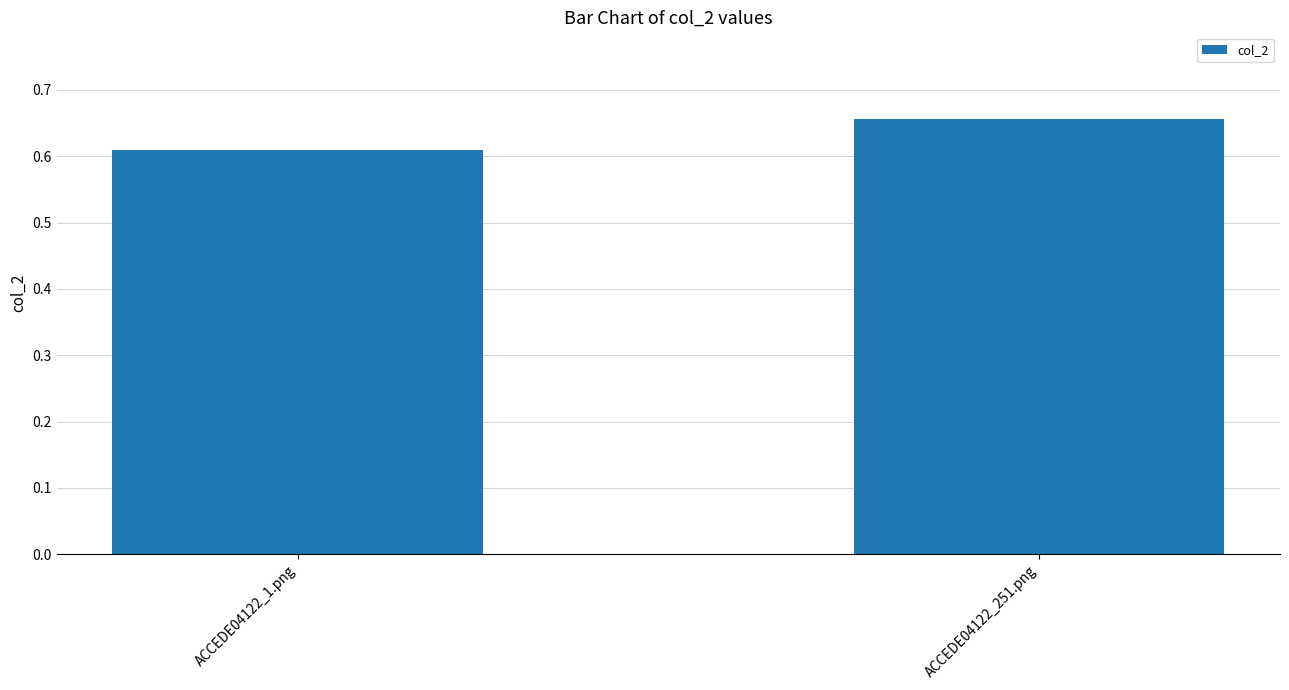

What is the sum of all values?

1.3